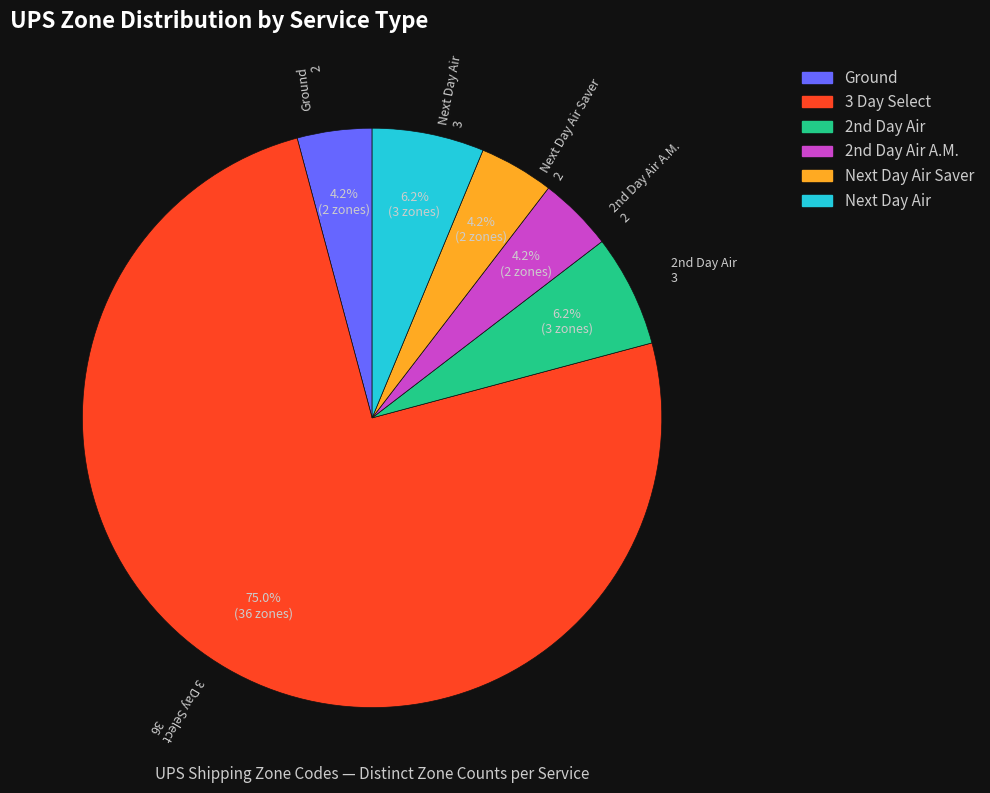

Is there any slice that represents more than half of the pie?

Yes